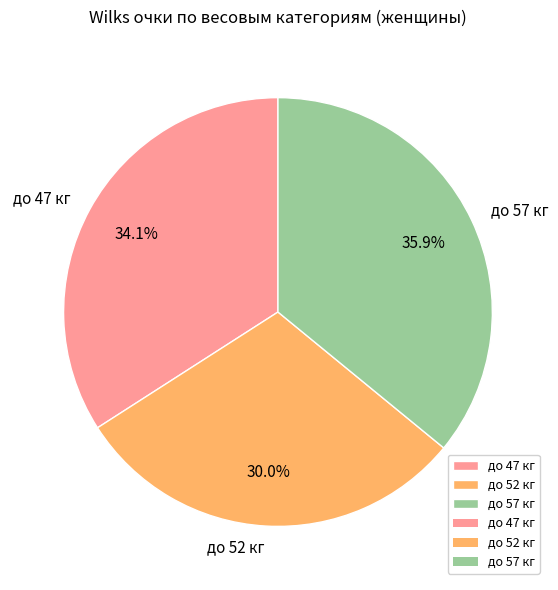

How many slices are in this pie chart?

3